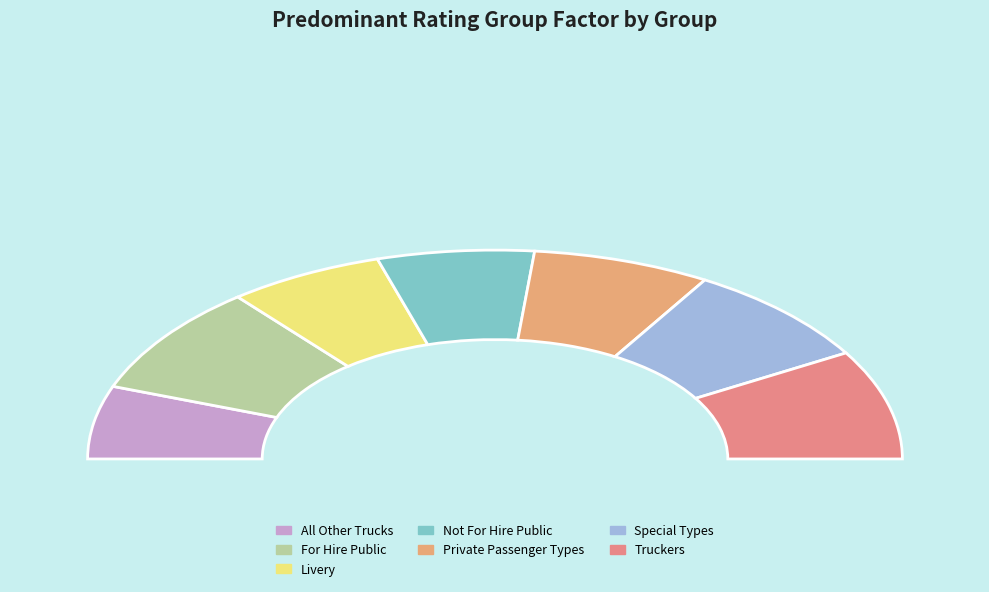

Does Private Passenger Types account for over 50% of the chart?

No